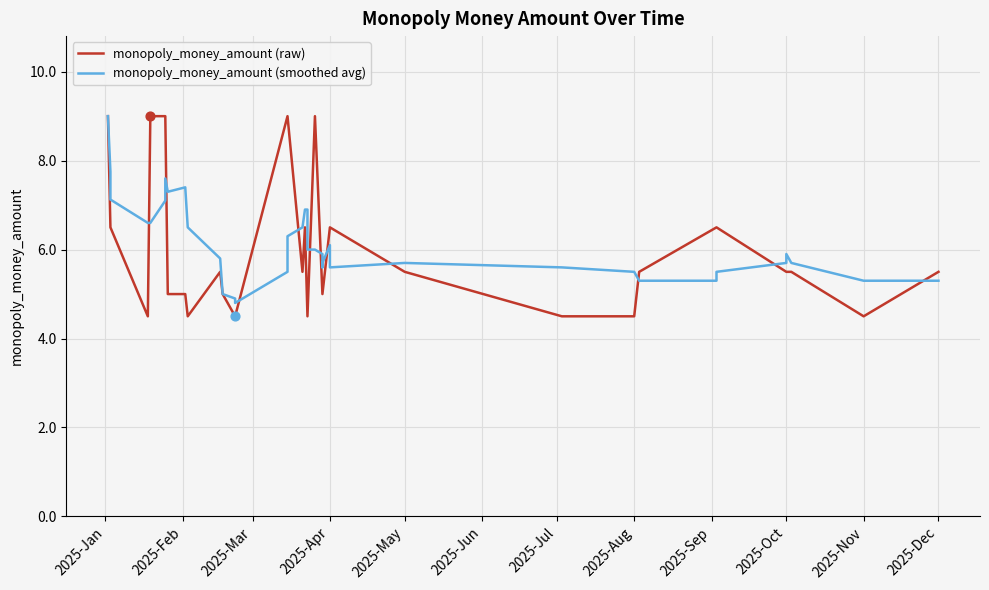

Which series has the largest total across all categories?

monopoly_money_amount (smoothed avg)